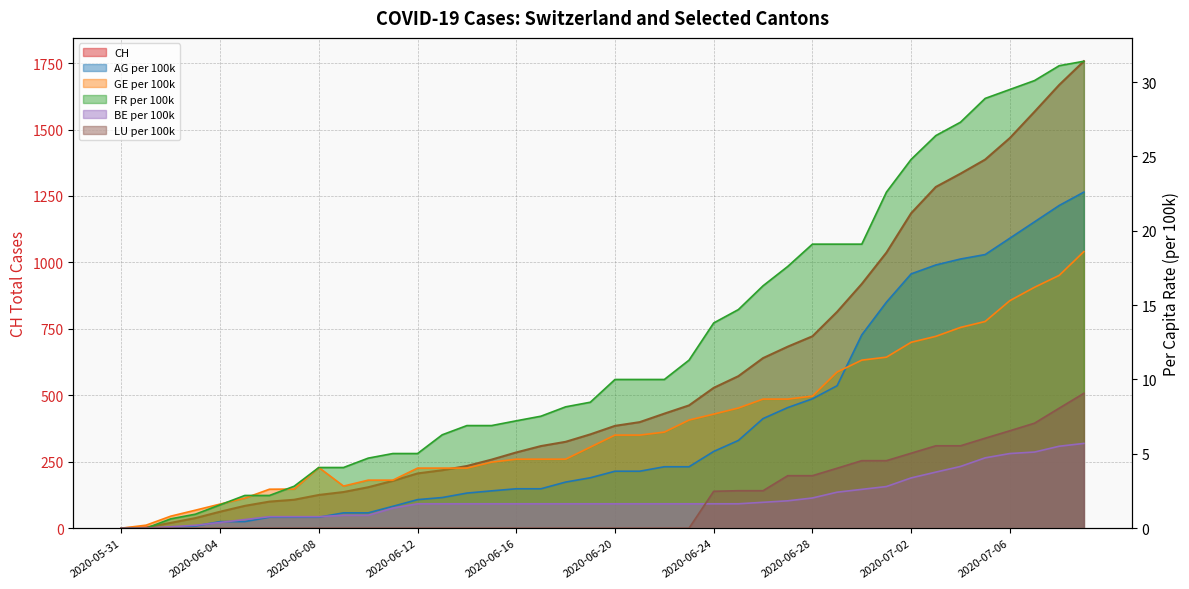

How many data points does each series have?

40